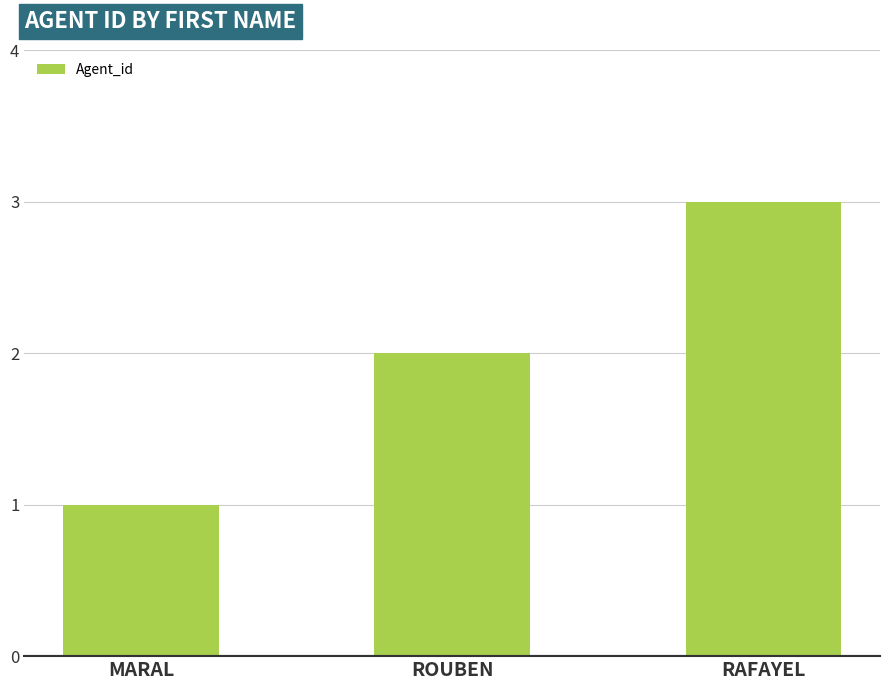

What is the average value?

2